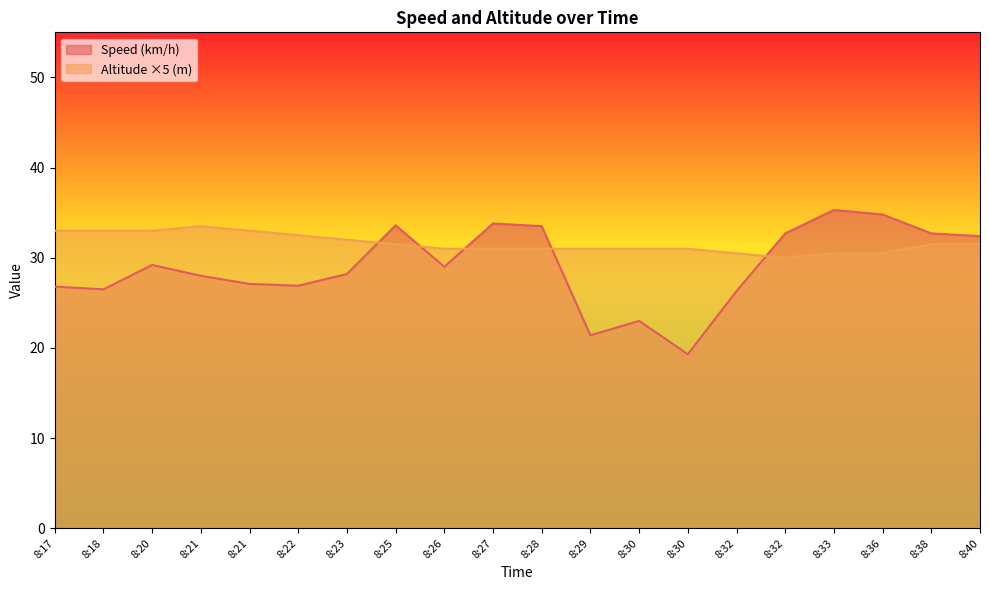

Is it true that Speed (km/h) equals 55.5 at 8:27?

False